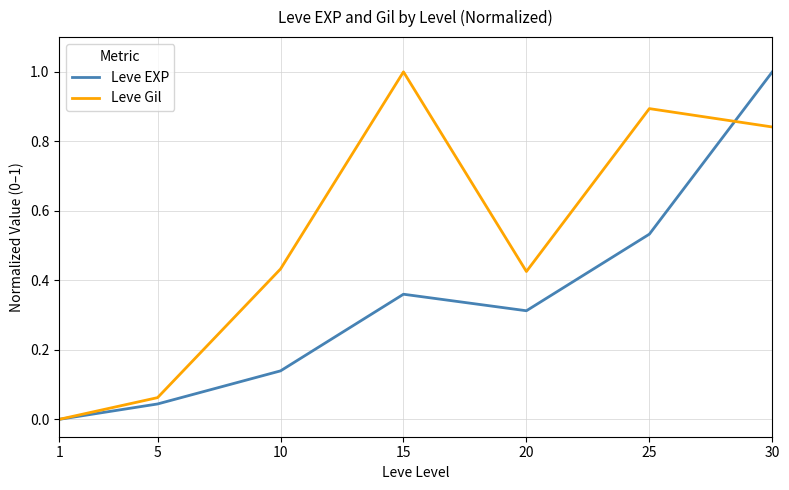

What are all the series names shown in the legend?

Leve EXP, Leve Gil